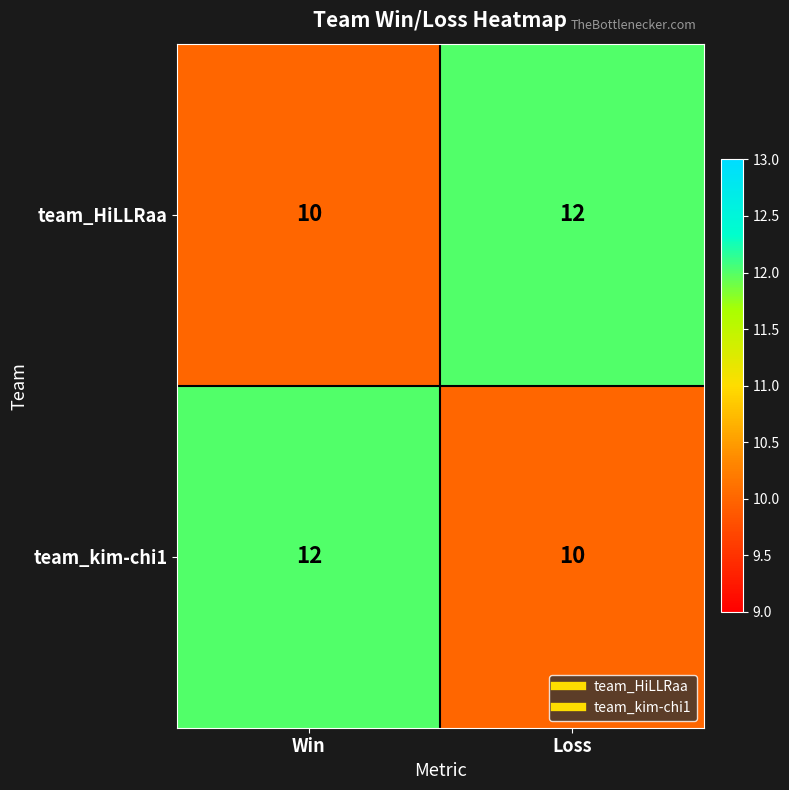

Count the number of data series in this chart.

2